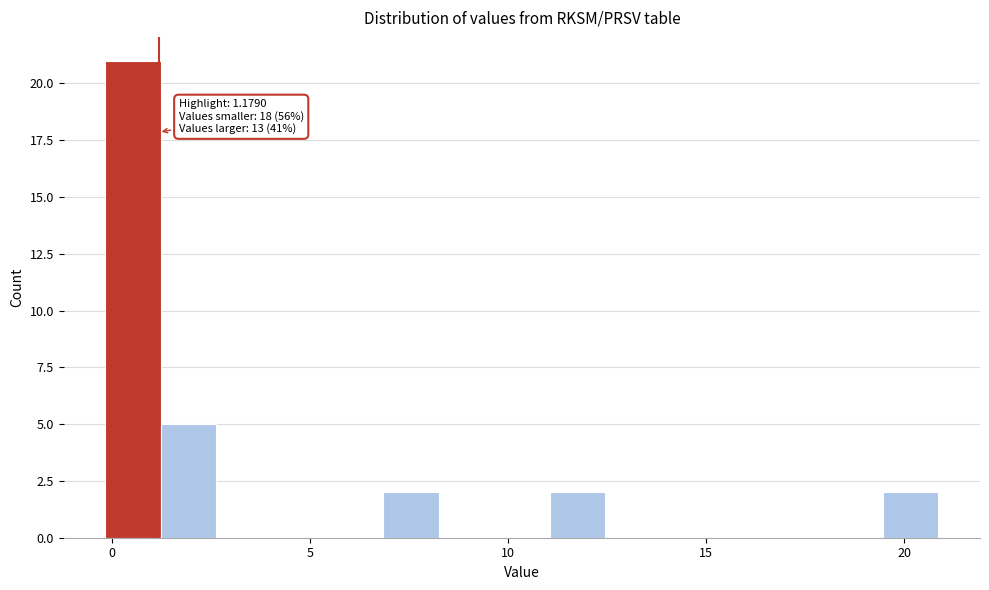

Around what value on the x-axis is the tallest bar? Give the approximate position of its centre, as read against the axis.

0.5